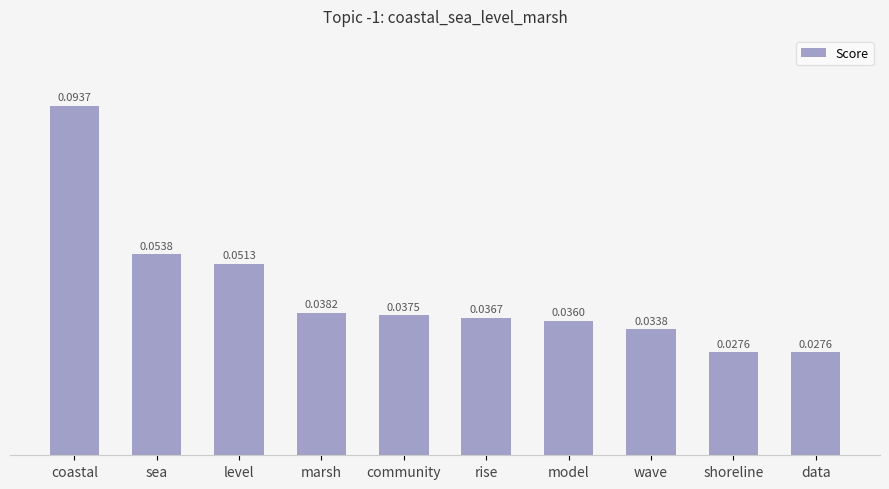

What is the label of the 6th bar from the right?

community